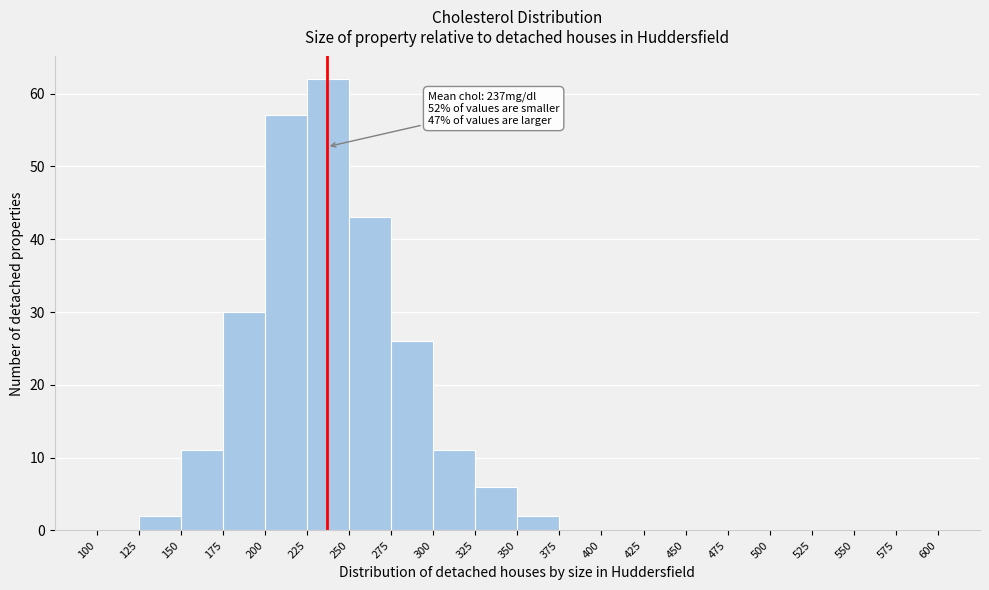

Over which range of the x-axis is the bar tallest?

225 to 250